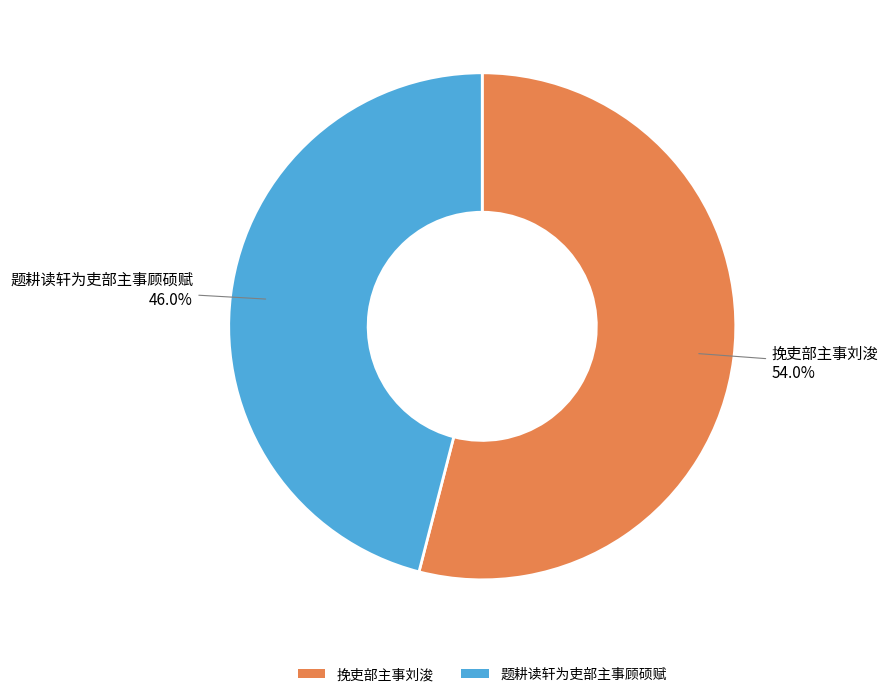

To the nearest percent, what is the combined percentage of 挽吏部主事刘浚 and 题耕读轩为吏部主事顾硕赋?

100%